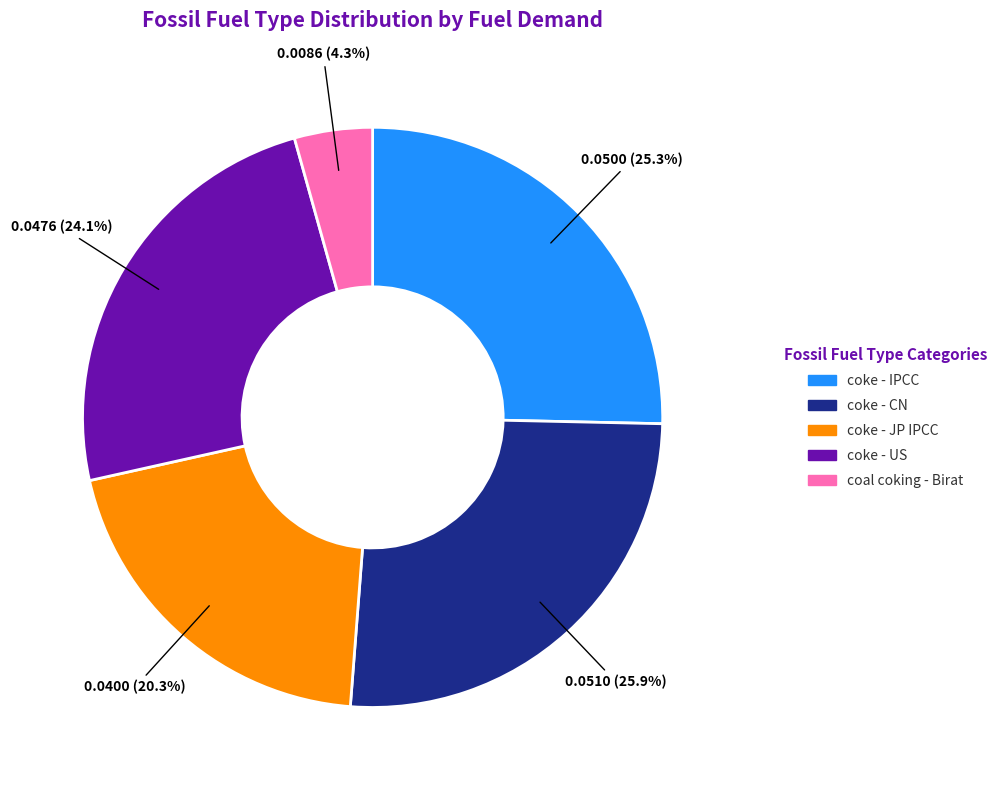

Does any single category account for the majority?

No